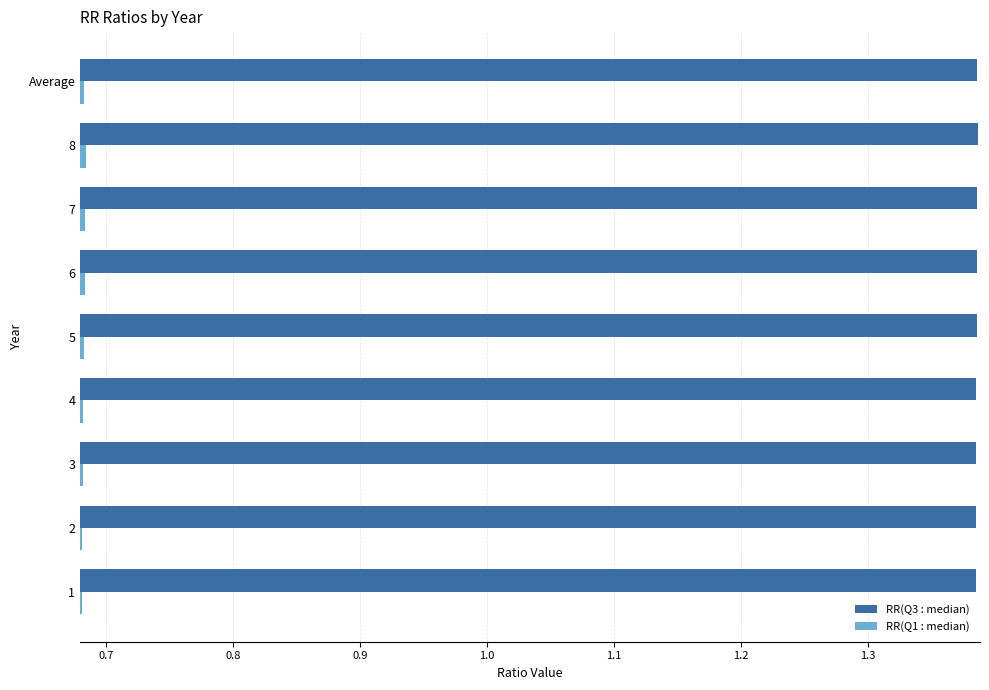

How many RR(Q1 : median) values are between 0 and 1?

9